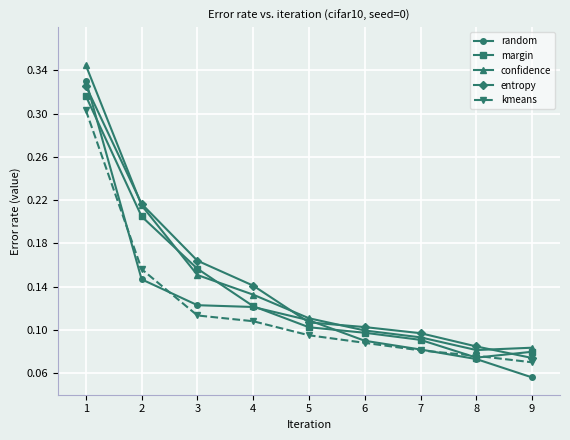

Which label corresponds to the smallest value in the chart?

9